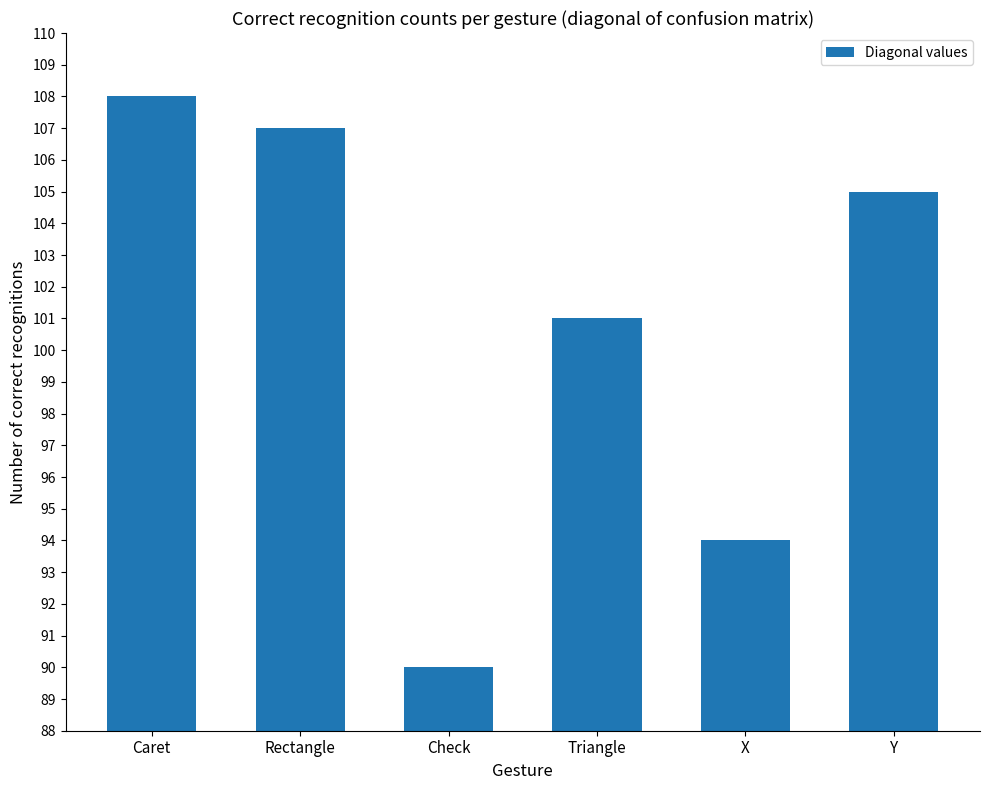

What is the change in value from X to Y?

+11